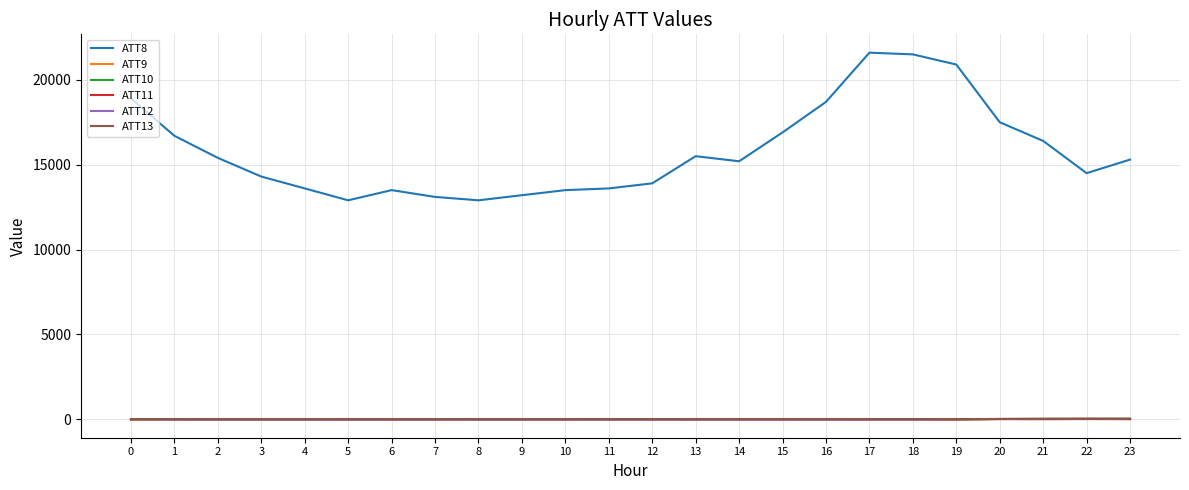

The ATT8 series shows 18900.0 at 0. True or false?

True